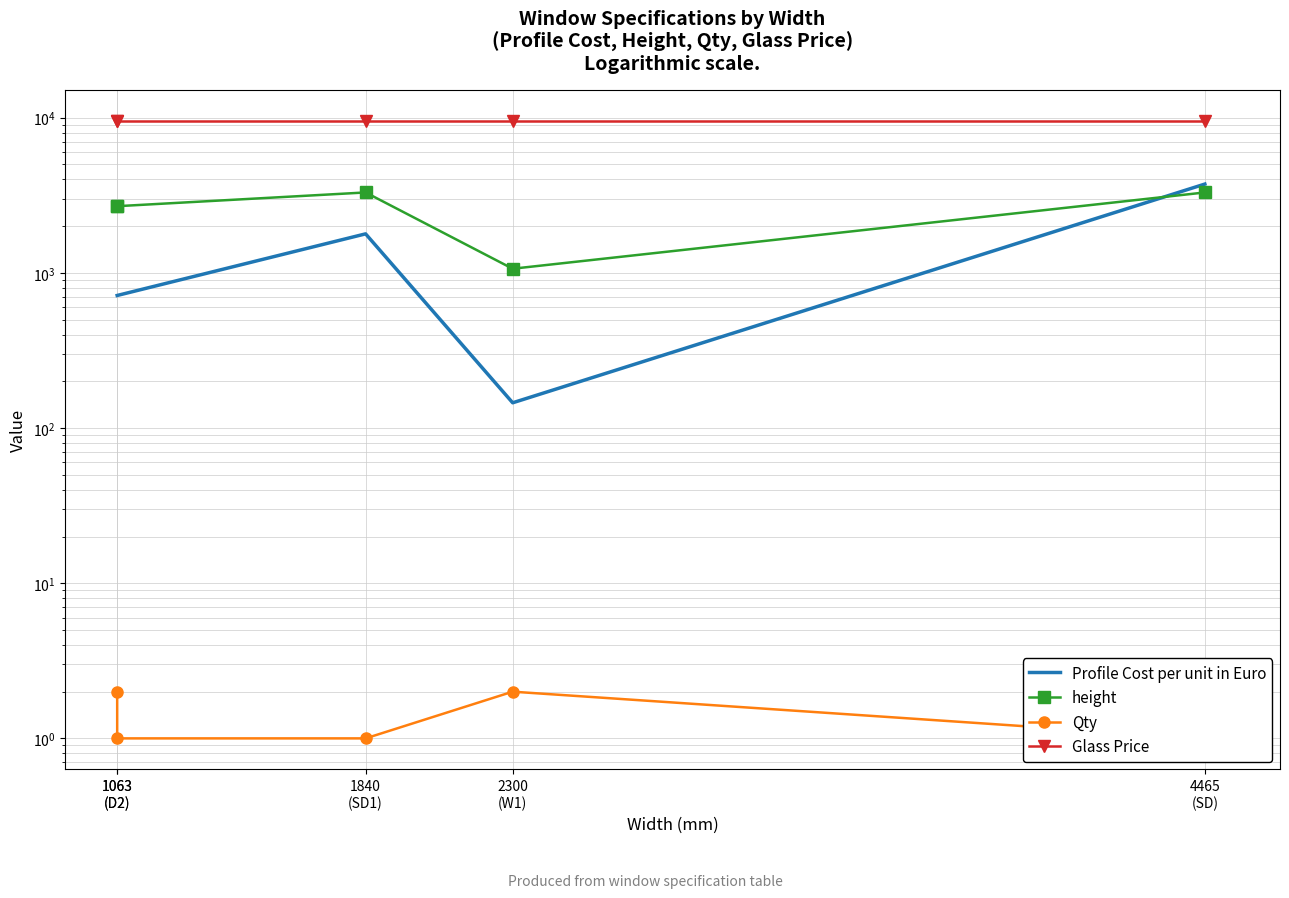

True or false: height and Qty cross at least once.

False